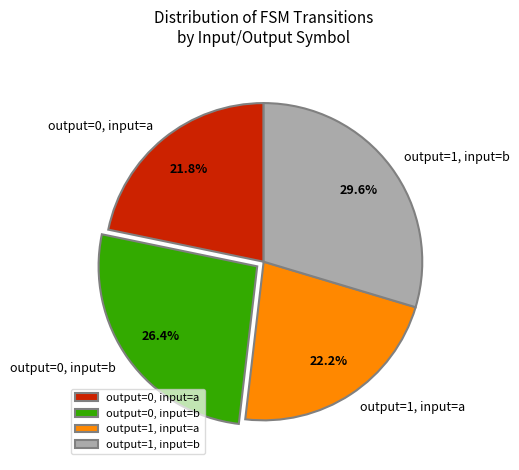

True or false: output=0, input=a accounts for 33% of the total.

False